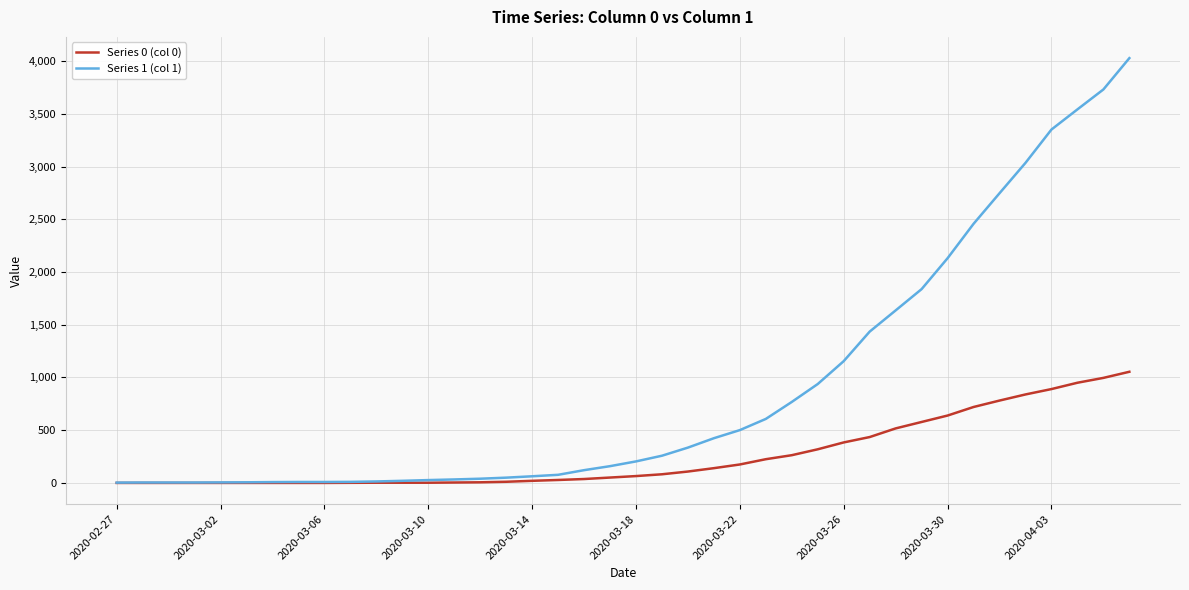

Which series has the largest range (max minus min)?

Series 1 (col 1)